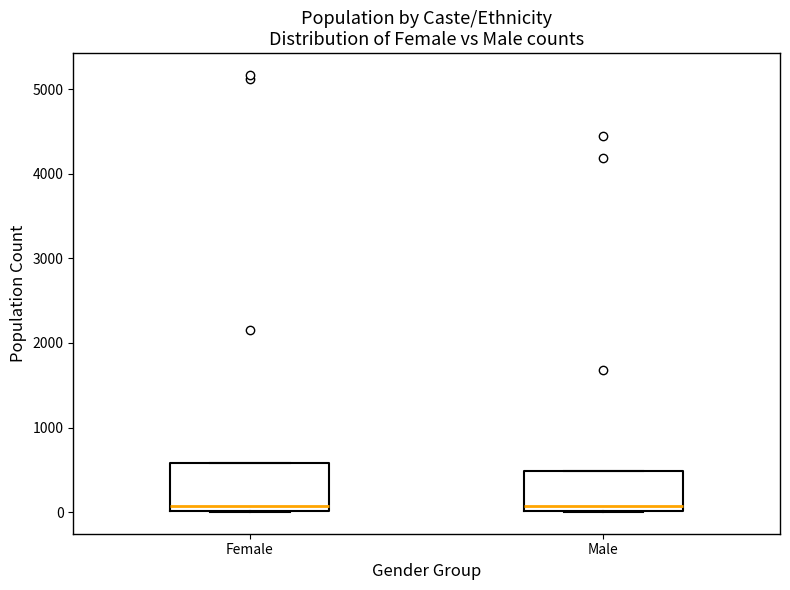

Reading left to right, transcribe this box plot: for each box, give where its median line is, the range the box spans, and where its two whiskers end, as read against the y-axis. The values are not printed on the chart, so give them approximately, as read against the axis.

Female: median 100, box 0 to 600, whiskers 0 to 600
Male: median 100, box 0 to 500, whiskers 0 to 500